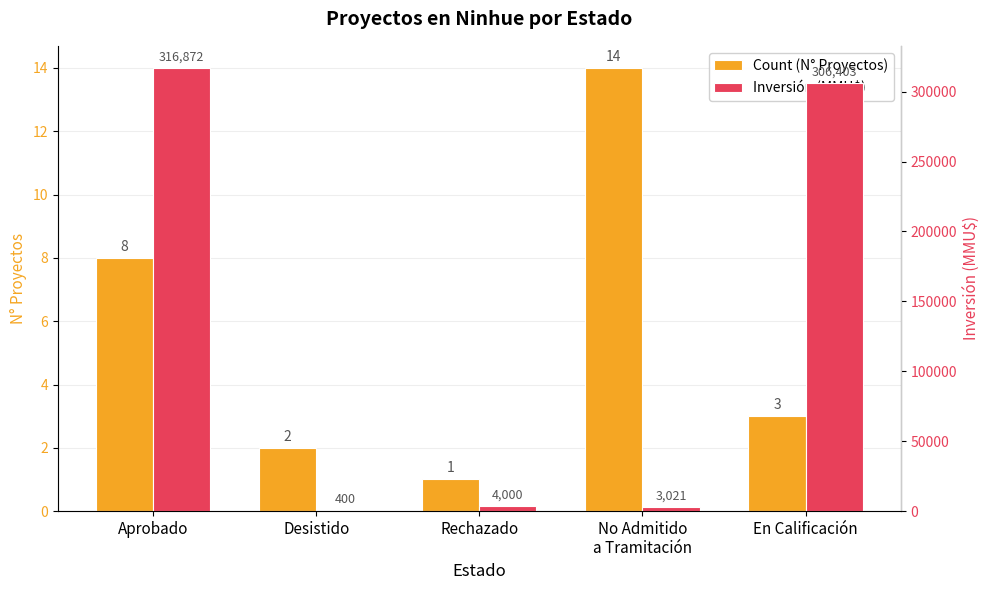

Does the chart contain stacked bars?

No